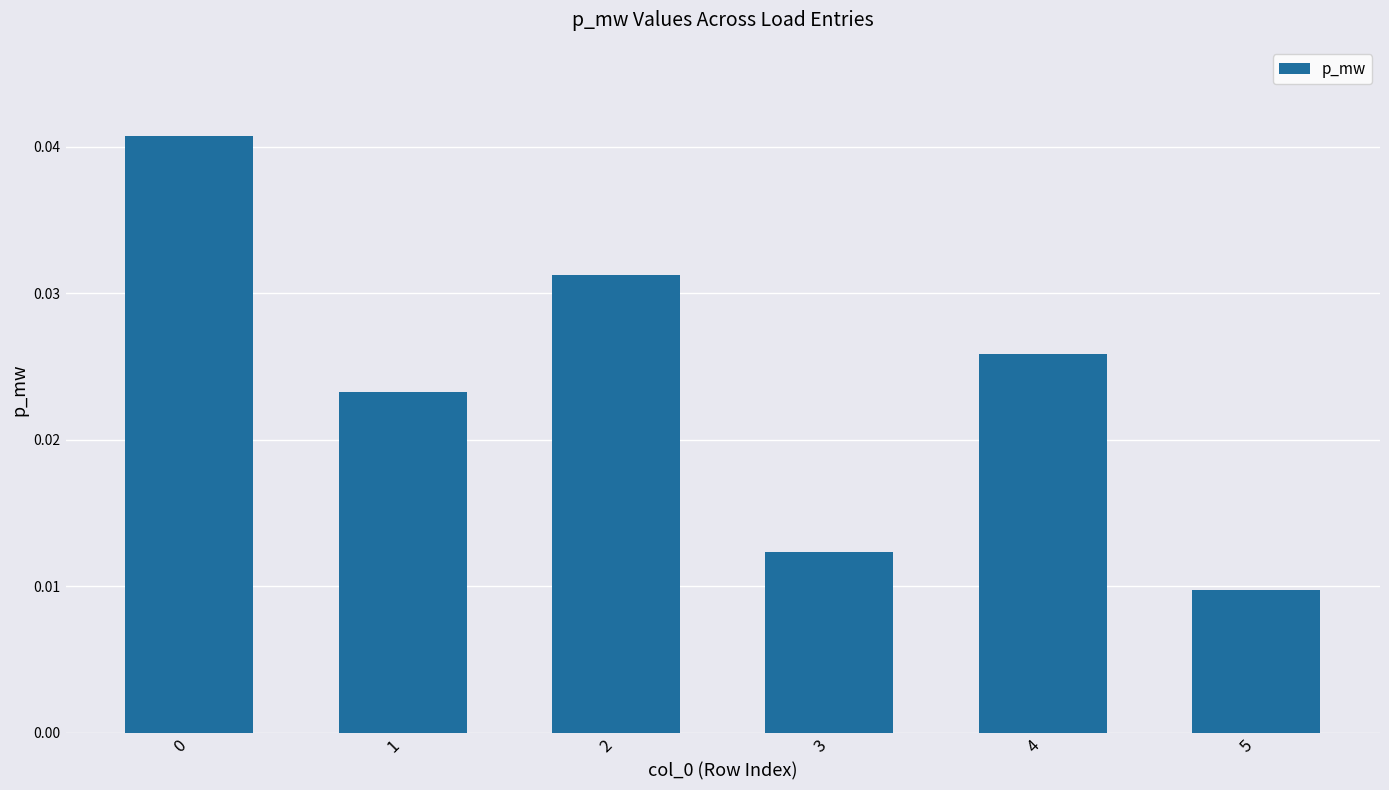

How many series are shown in this chart?

1